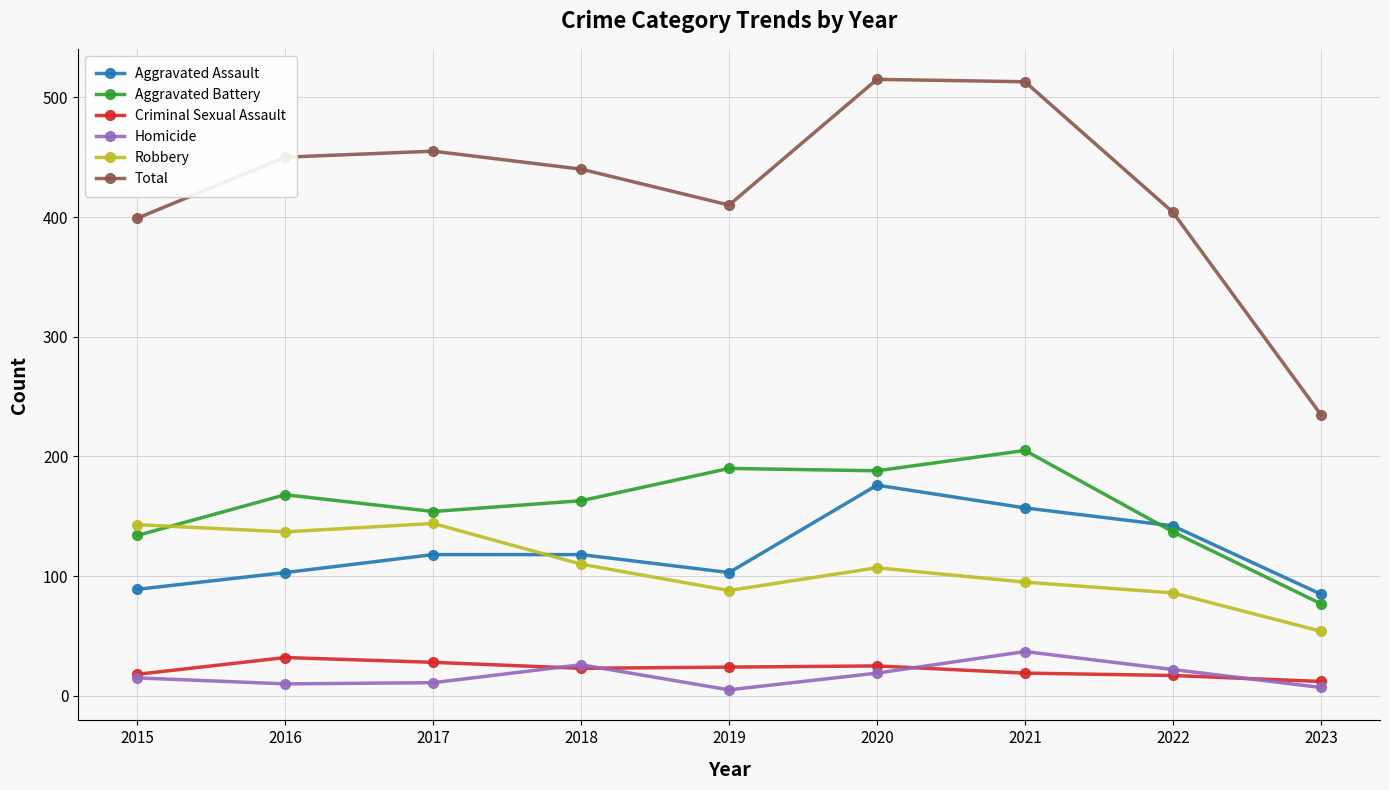

At which category does Aggravated Battery reach its first local peak?

2016